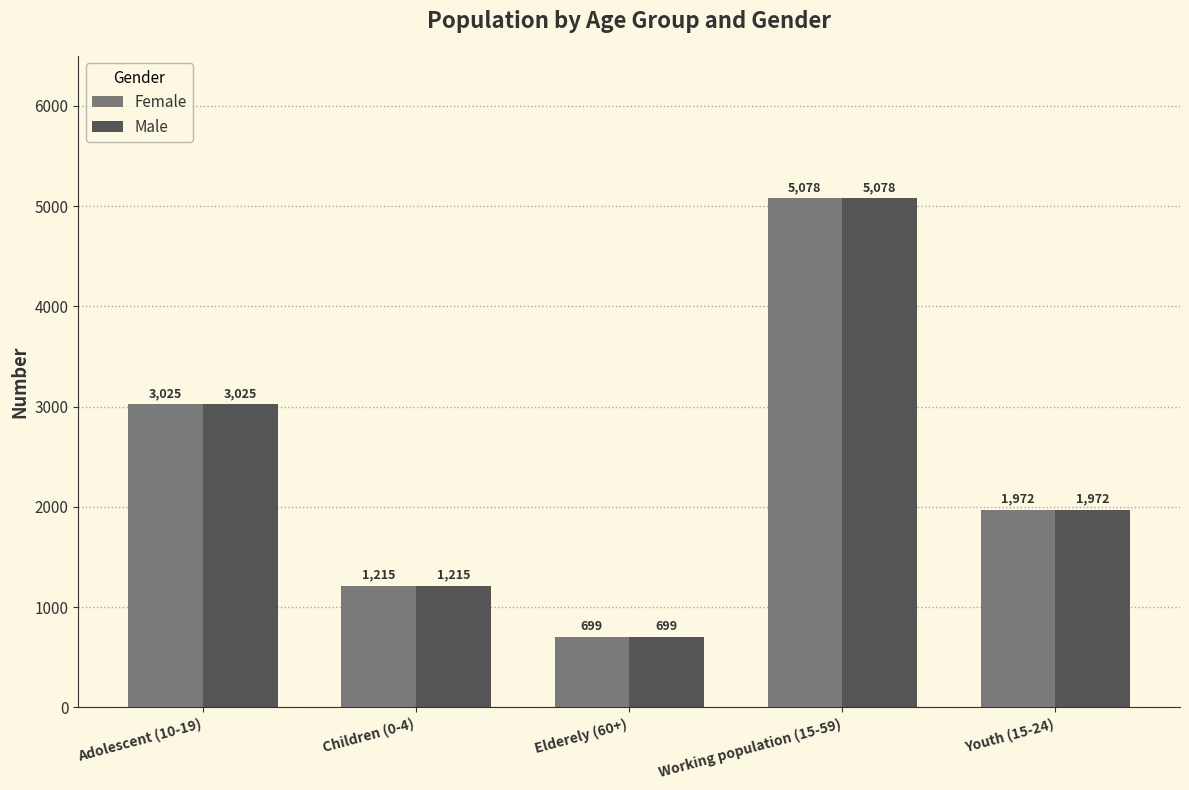

At which label is Male closest to 2888?

Adolescent (10-19)